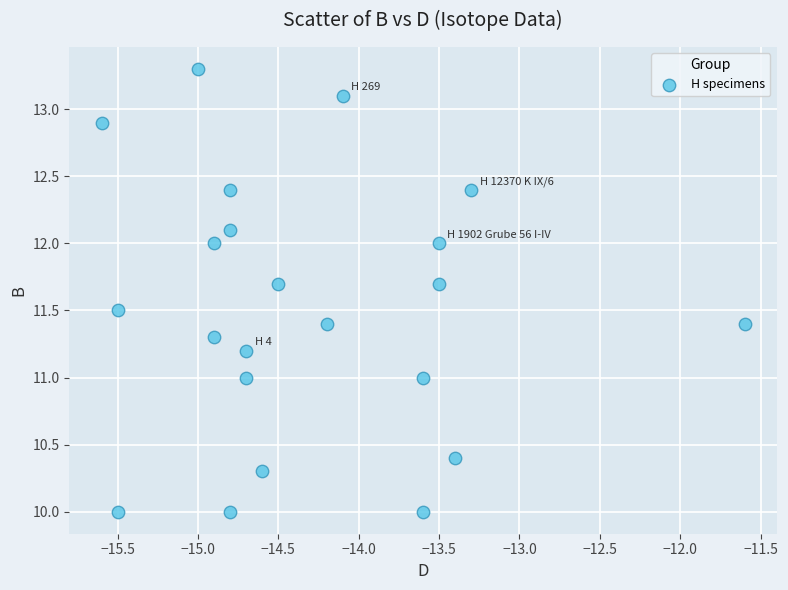

List the coordinates of all points as (X, Y) pairs, reading left to right.

(-15.6, 12.9)  (-15.5, 11.5)  (-15.5, 10.0)  (-15.0, 13.3)  (-14.9, 11.3)  (-14.9, 12.0)  (-14.8, 12.1)  (-14.8, 12.4)  (-14.8, 10.0)  (-14.7, 11.2)  (-14.7, 11.0)  (-14.6, 10.3)  (-14.5, 11.7)  (-14.2, 11.4)  (-14.1, 13.1)  (-13.6, 10.0)  (-13.6, 11.0)  (-13.5, 12.0)  (-13.5, 11.7)  (-13.4, 10.4)  (-13.3, 12.4)  (-11.6, 11.4)